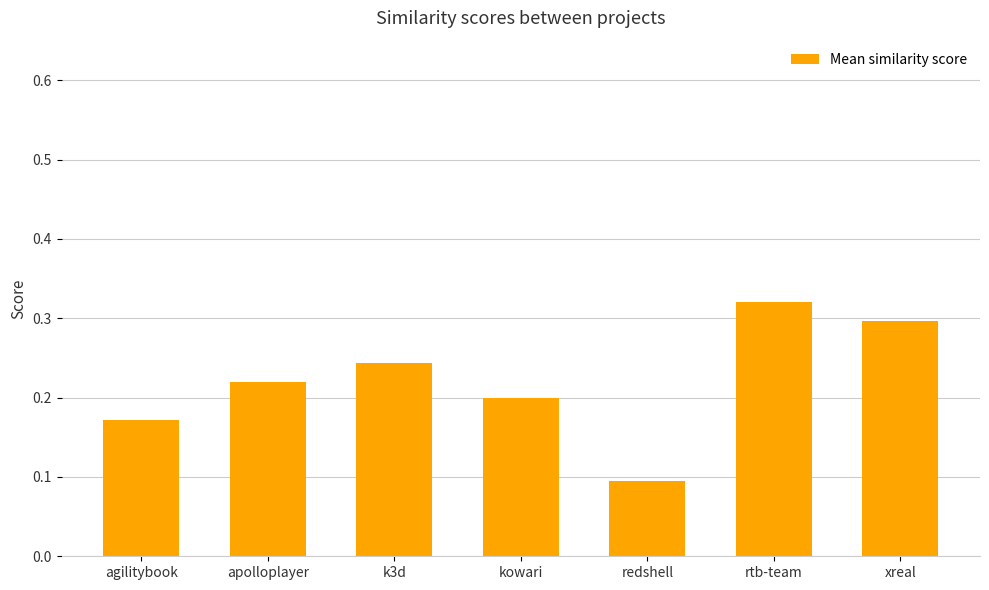

Where is the data nearest to the value 0?

redshell